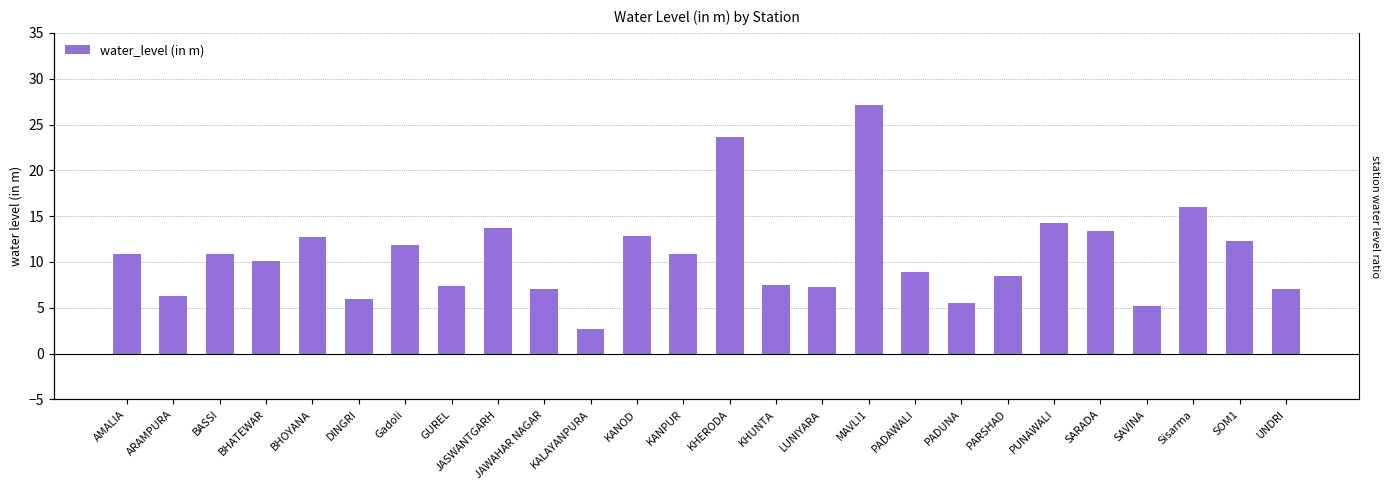

Reading left to right, what are all the values shown in this chart?

10.9	6.3	10.8	10.1	12.8	6.0	11.9	7.3	13.7	7.1	2.7	12.8	10.9	23.7	7.5	7.2	27.2	8.9	5.6	8.5	14.3	13.4	5.2	16.0	12.3	7.0